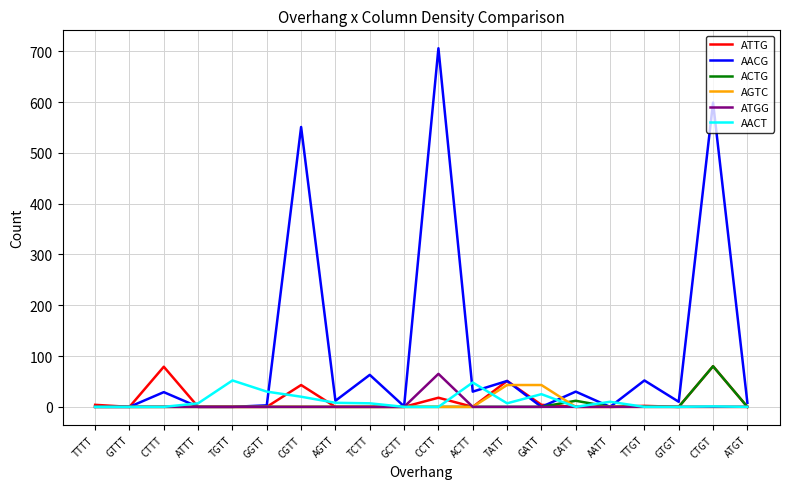

What is the highest value of the AACG series?

706